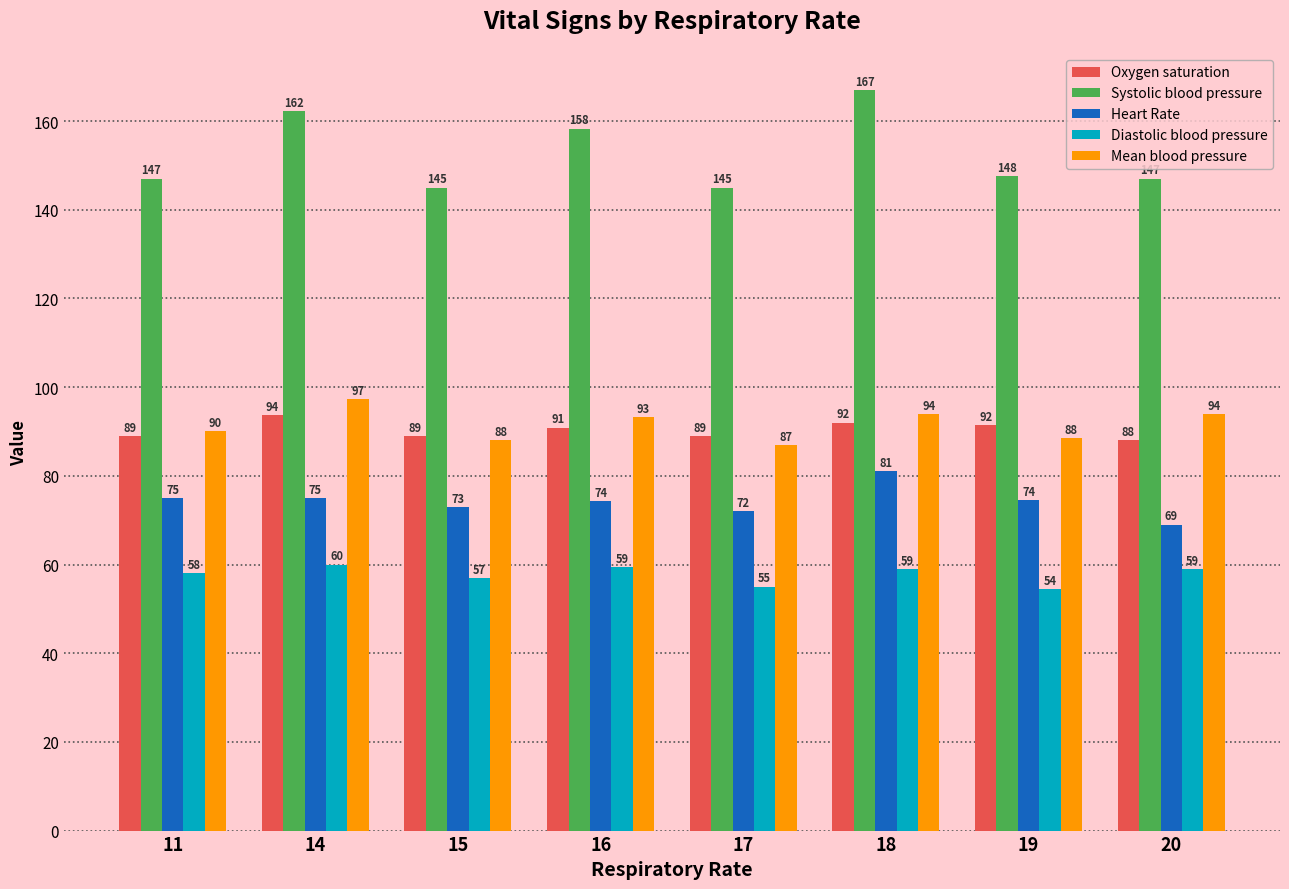

What is the greatest value displayed?

167.0